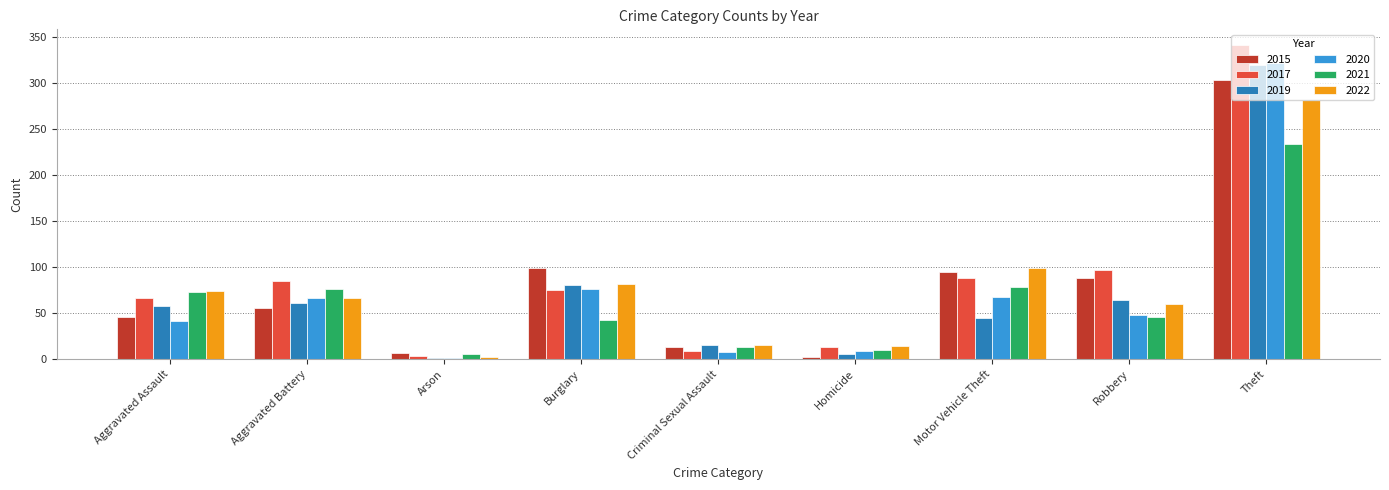

Which series has the largest range (max minus min)?

2017